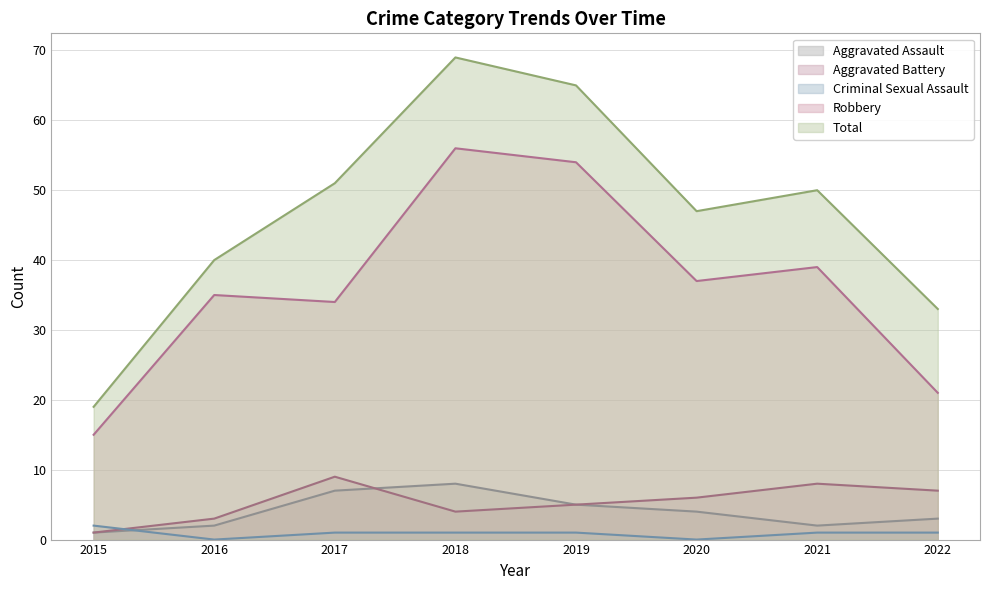

How many interior local peaks does the Total series have?

2